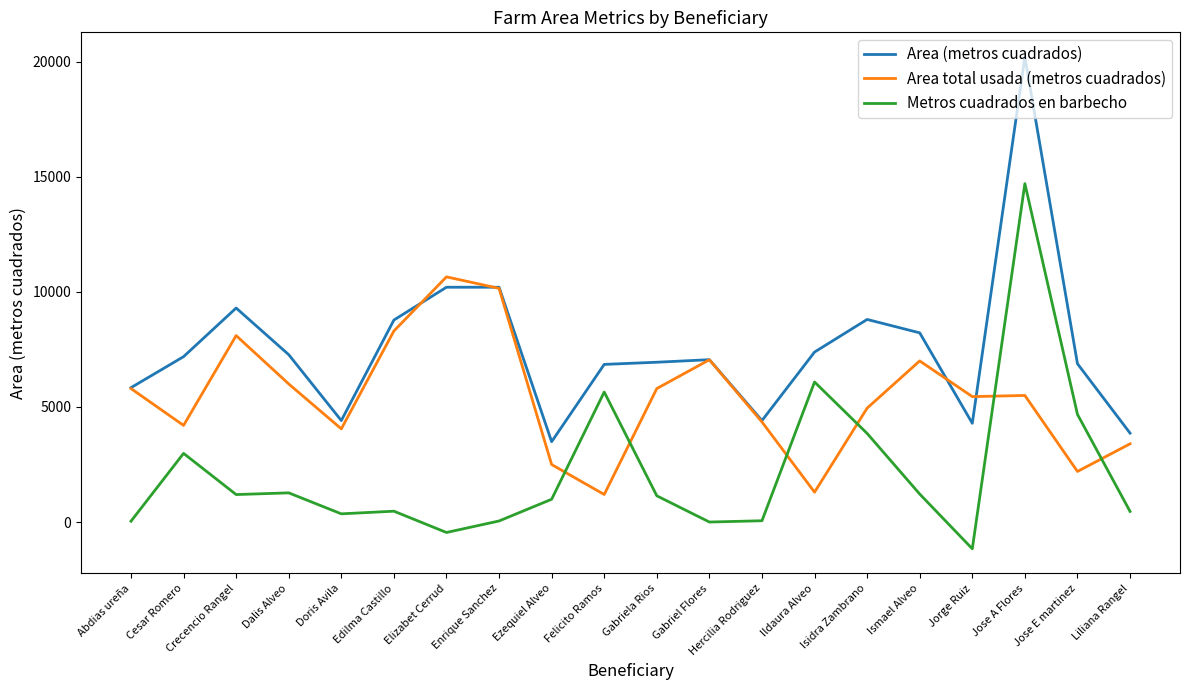

What is the spread (max minus min) of values at Jose A Flores?

14700